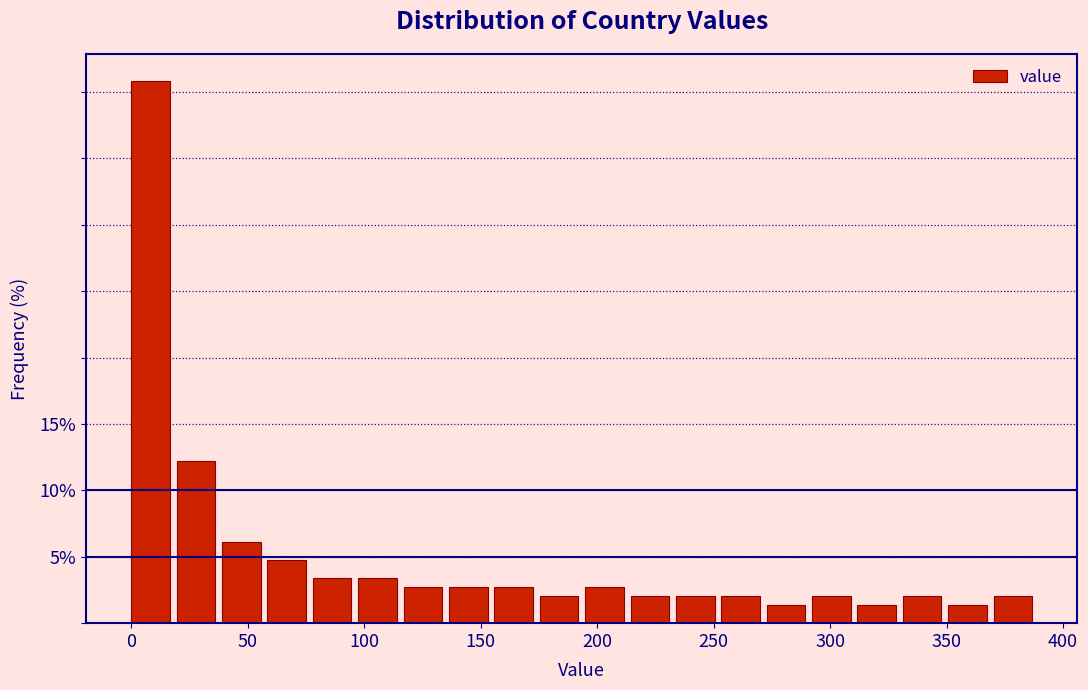

Around what value on the x-axis is the tallest bar? Give the approximate position of its centre, as read against the axis.

10